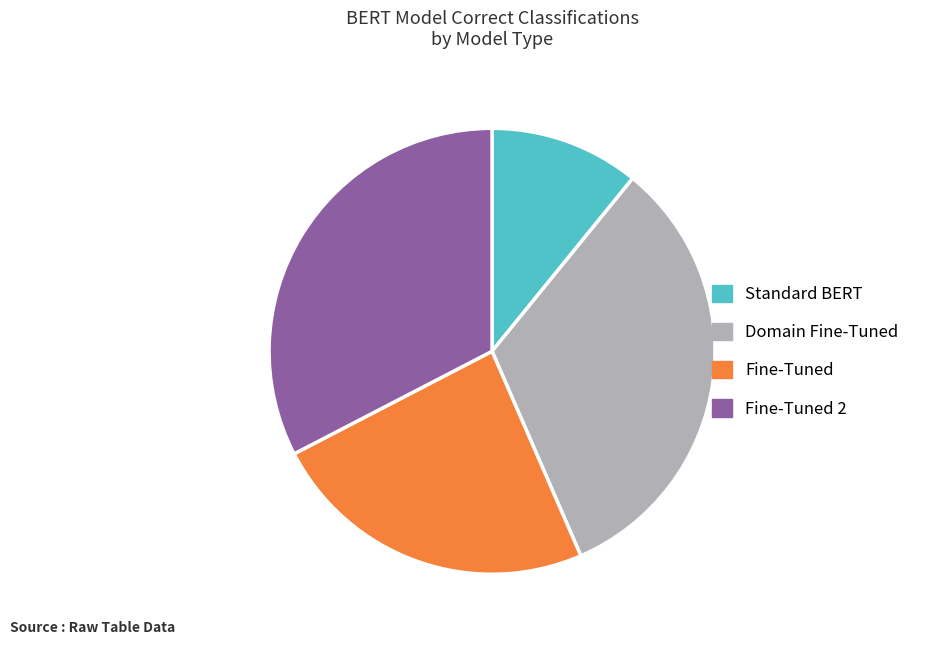

What is the ratio of the value at Fine-Tuned 2 to the value at Standard BERT?

3.0